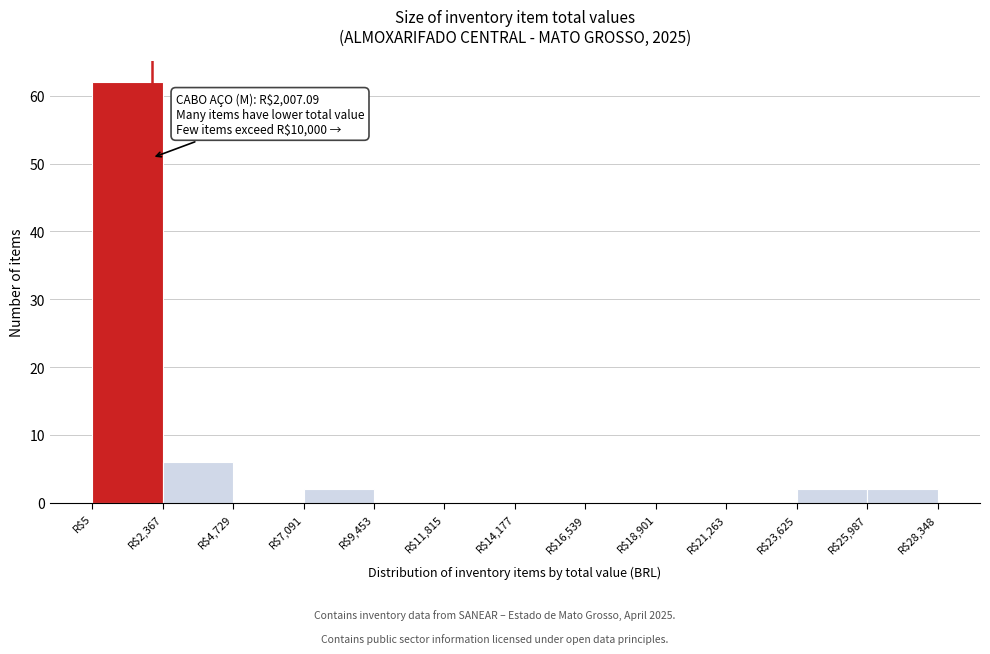

Over which range of the x-axis is the bar tallest?

0 to 2500